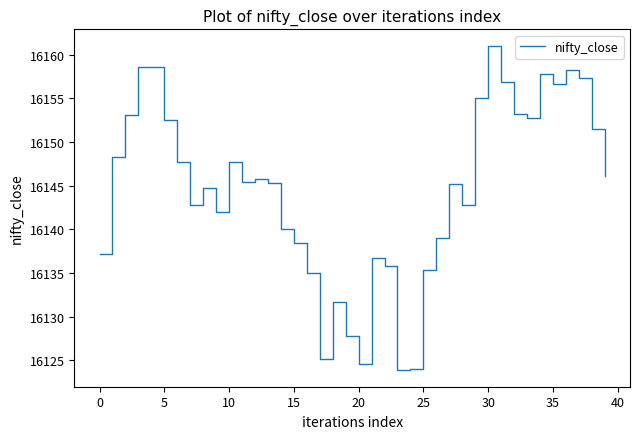

What is the minimum value shown in the chart?

16123.9